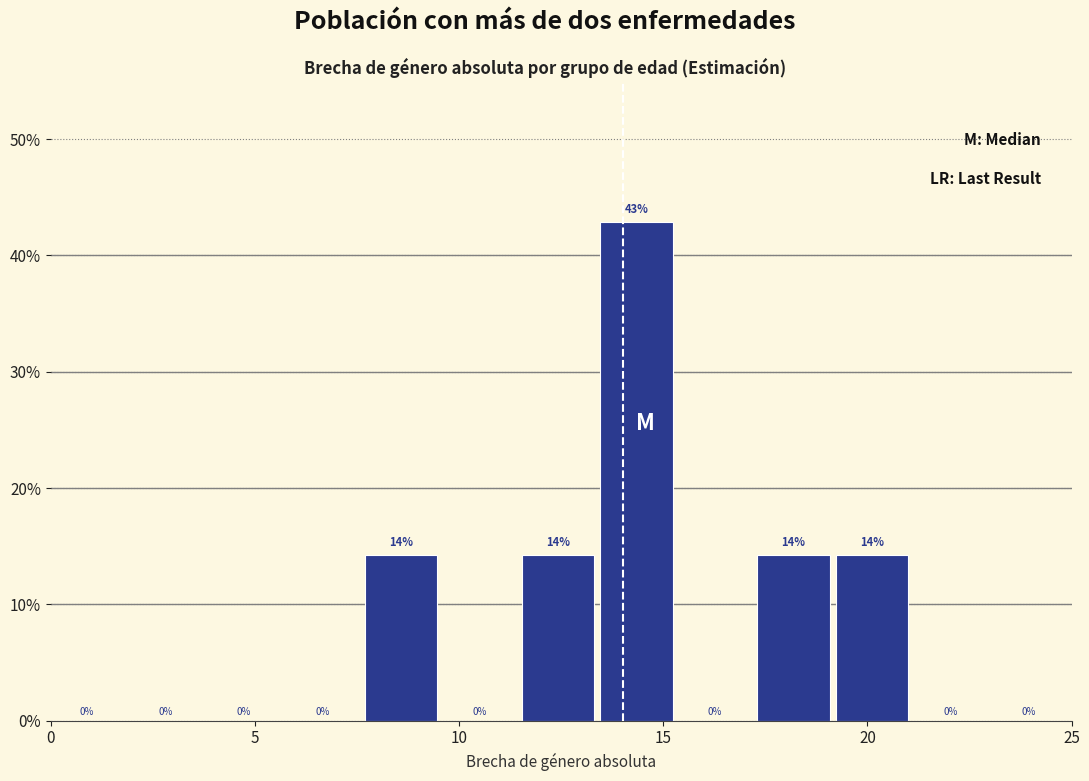

Around what value on the x-axis is the tallest bar? Give the approximate position of its centre, as read against the axis.

14.5